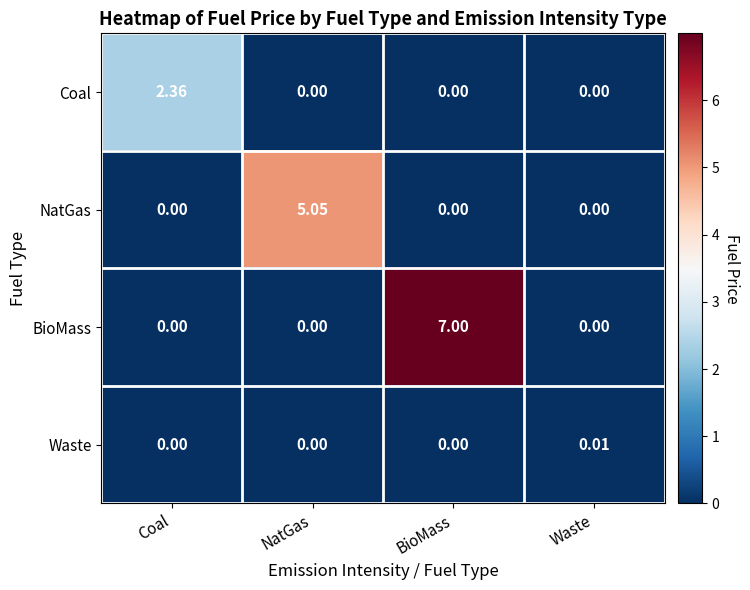

How many categories are shown in the chart?

4